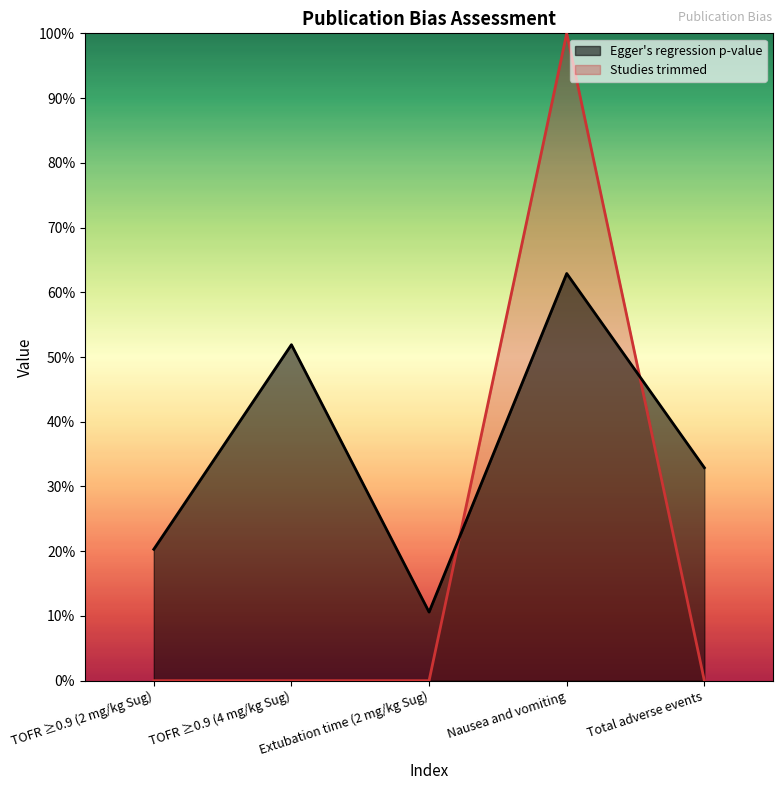

What is the difference between the maximum and minimum values in the Egger's regression p-value series?

0.5